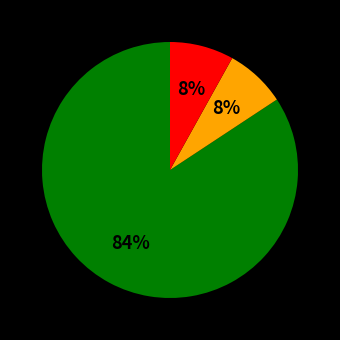

Is there a majority slice in this chart?

Yes